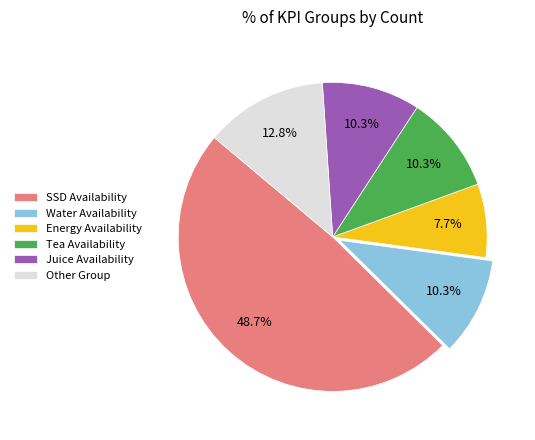

Is there any slice that represents more than half of the pie?

No